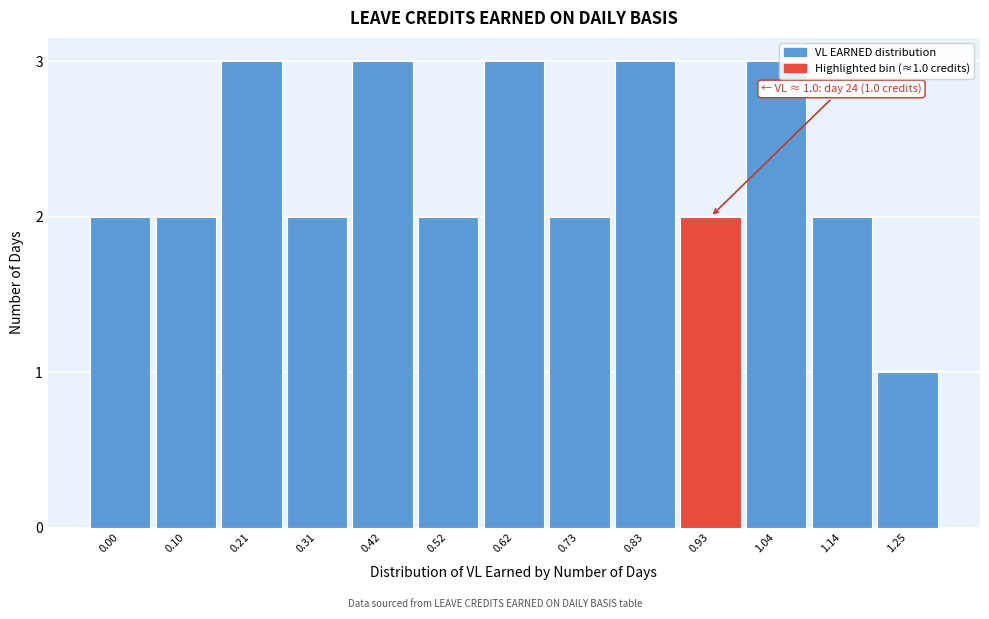

Reading left to right, extract all data points from this chart.

2	2	3	2	3	2	3	2	3	2	3	2	1